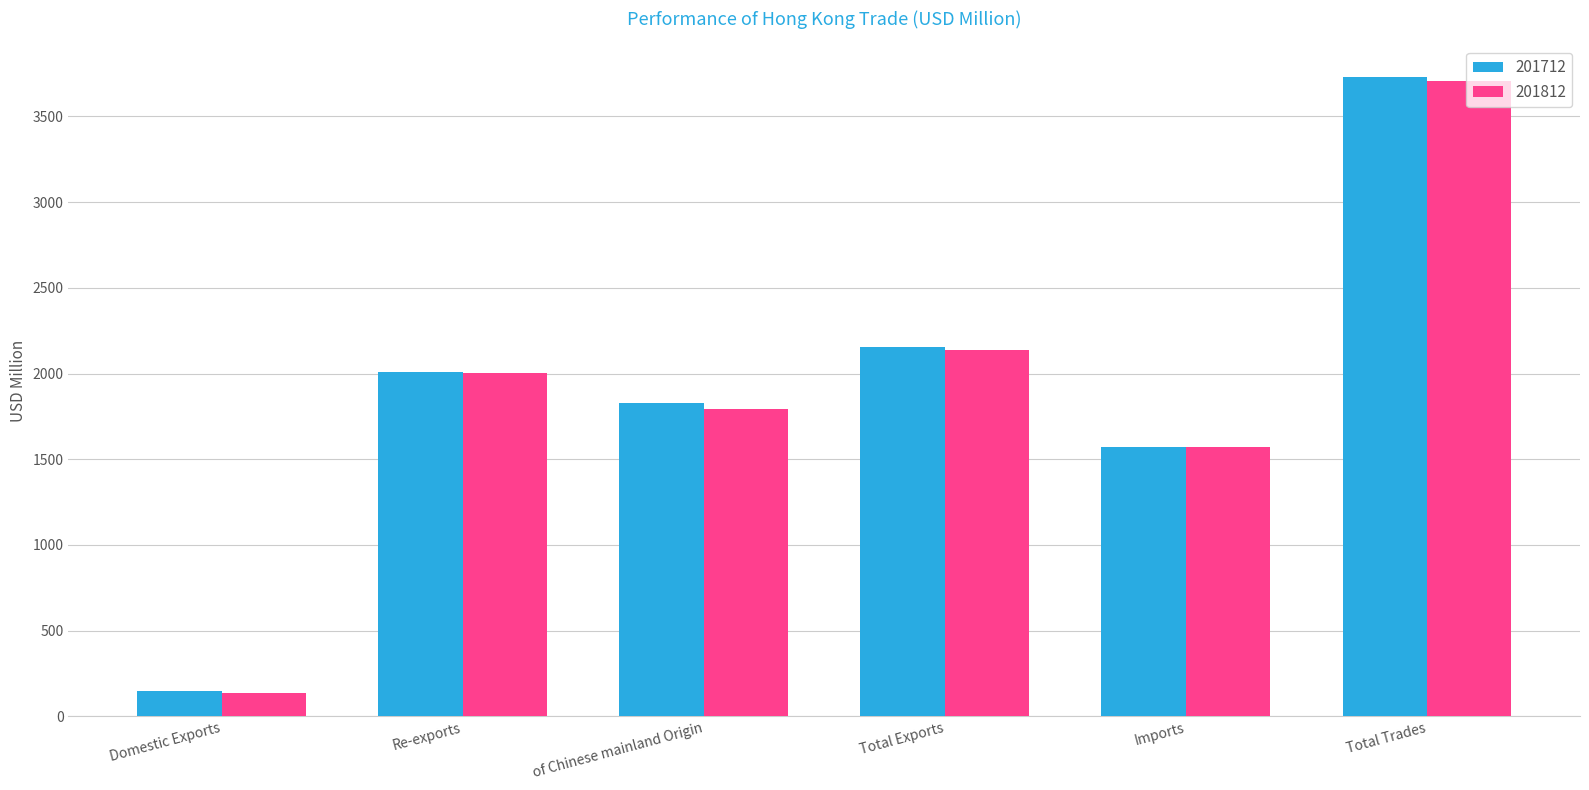

List the labels in order of 201712 value, largest first.

Total Trades, Total Exports, Re-exports, of Chinese mainland Origin, Imports, Domestic Exports